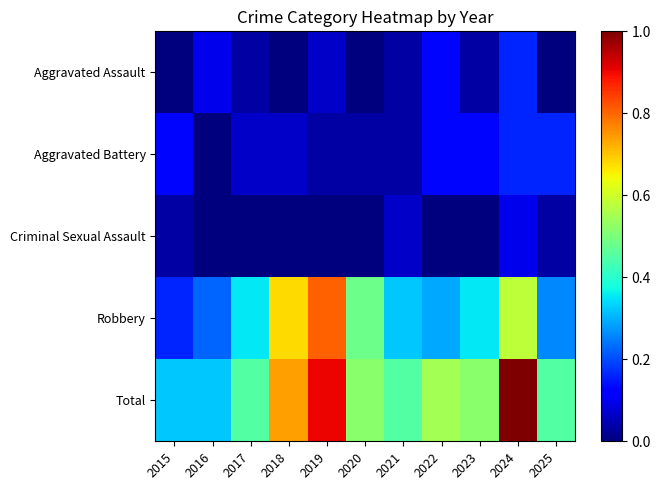

Rank the series at 2017 from highest to lowest value.

Total, Robbery, Aggravated Battery, Aggravated Assault, Criminal Sexual Assault